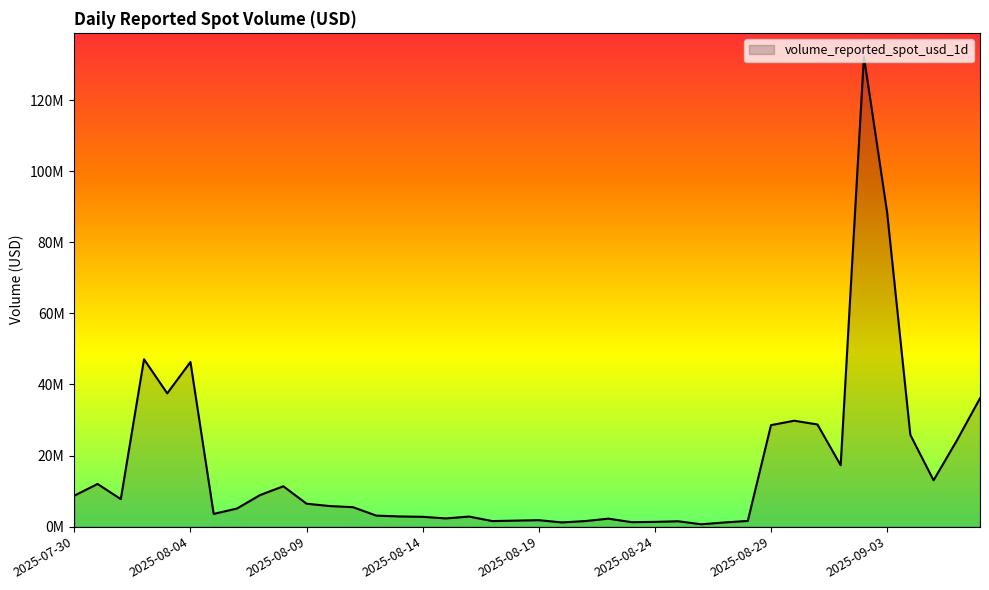

Does the chart have visible grid lines?

No